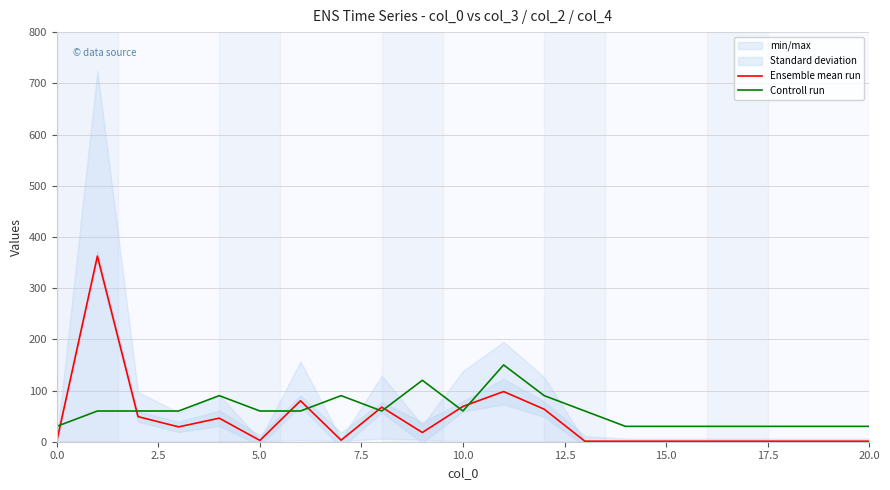

How many values in the Ensemble mean run series exceed 3?

10